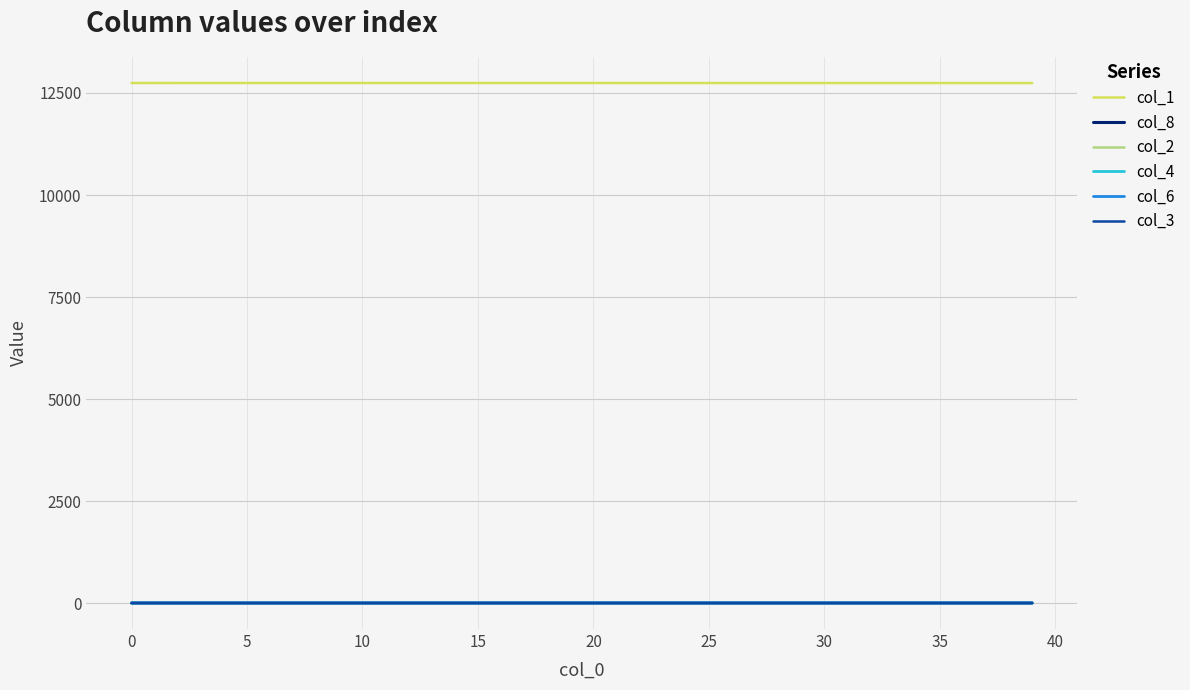

What is the greatest value displayed?

12745.0